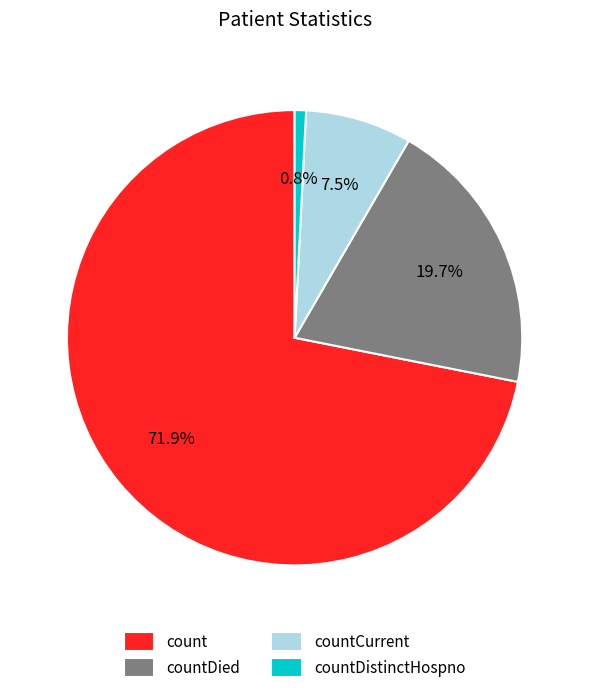

What percentage is the countDistinctHospno slice, to the nearest percent?

1%